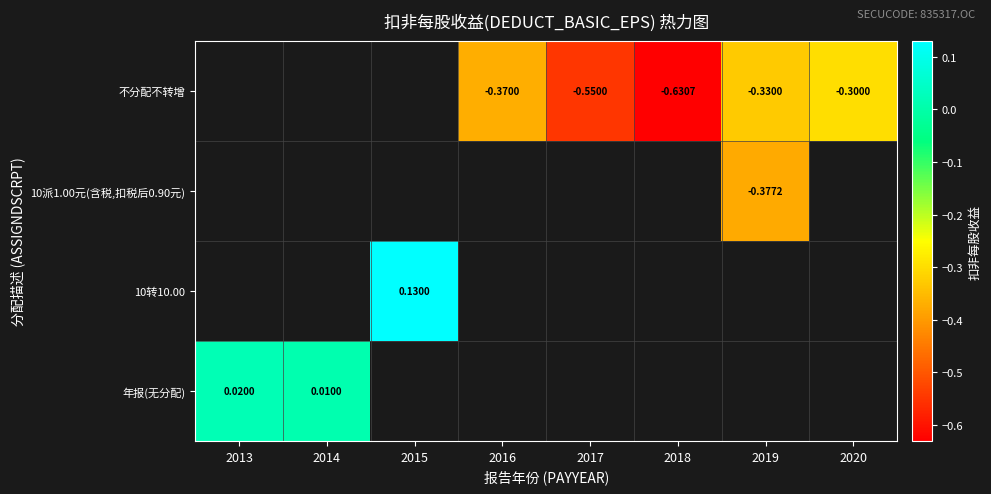

What is the greatest value displayed?

0.1